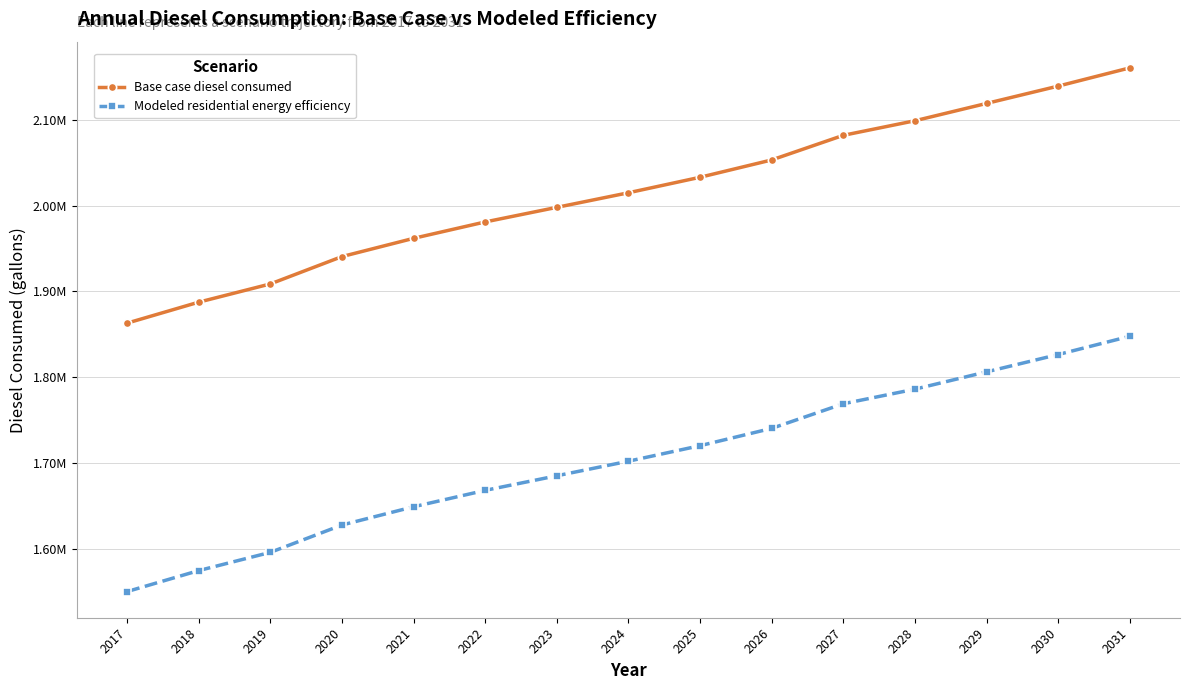

Where does the Base case diesel consumed series first go above 2014908?

2024